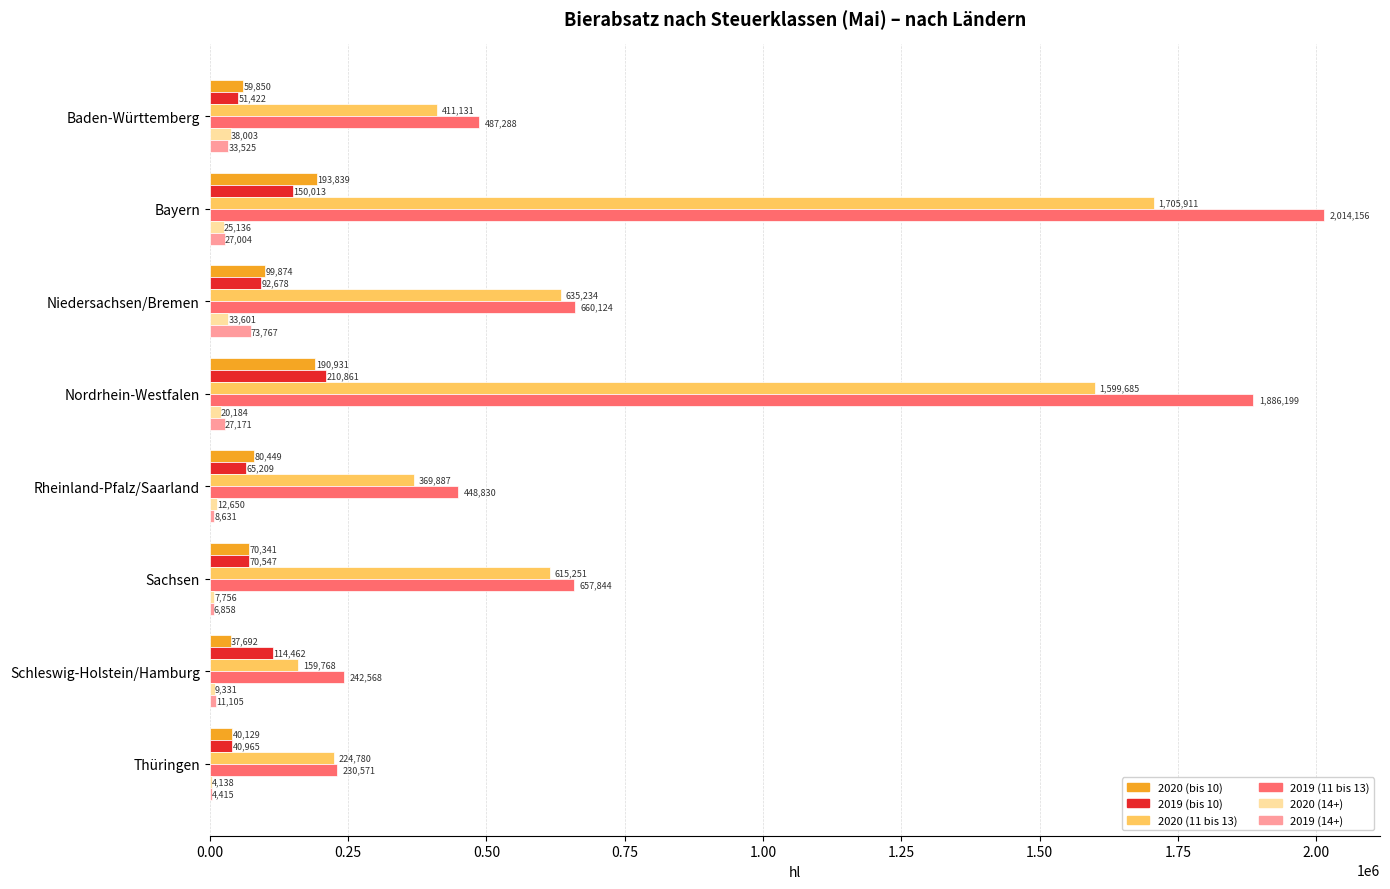

At which category is the sum across all series the highest?

Bayern